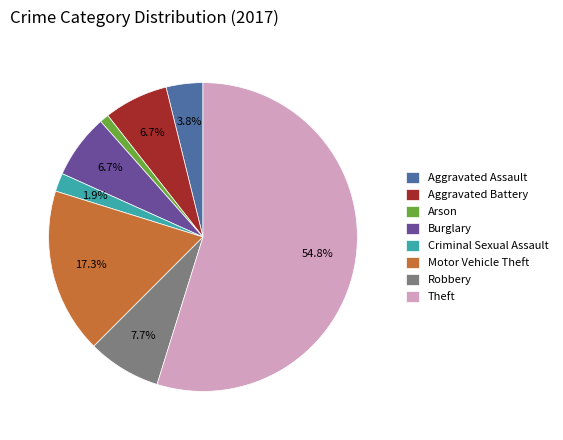

To the nearest percent, what portion does Aggravated Battery represent?

7%